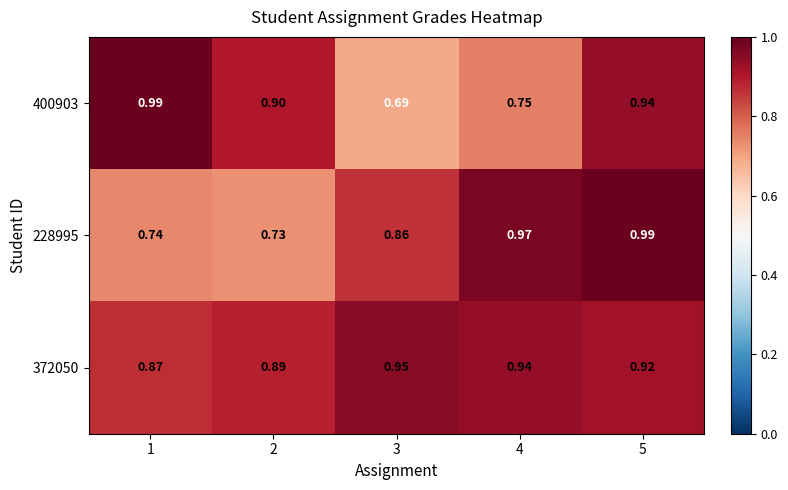

Is the value of 228995 at 4 greater than the value of 372050 at 2?

Yes